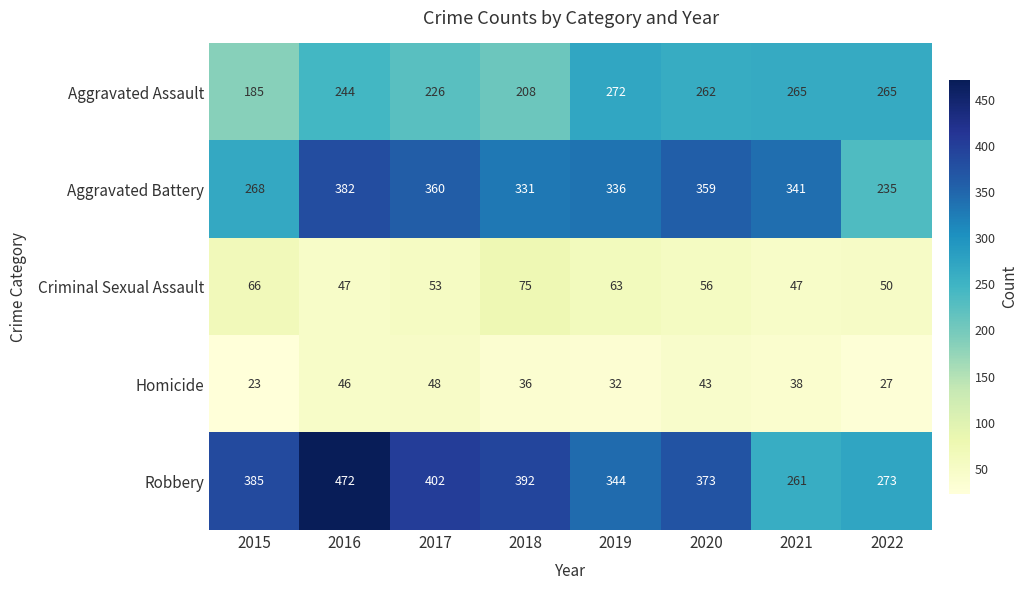

Is it true that Aggravated Battery equals 336 at 2019?

True